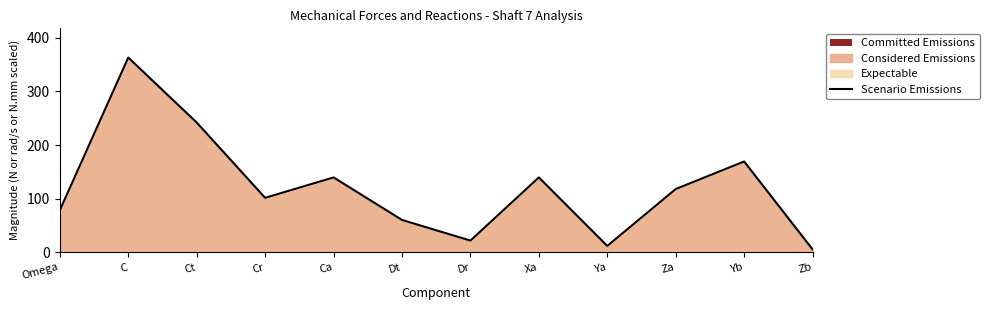

What is the minimum value shown in the chart?

5.6